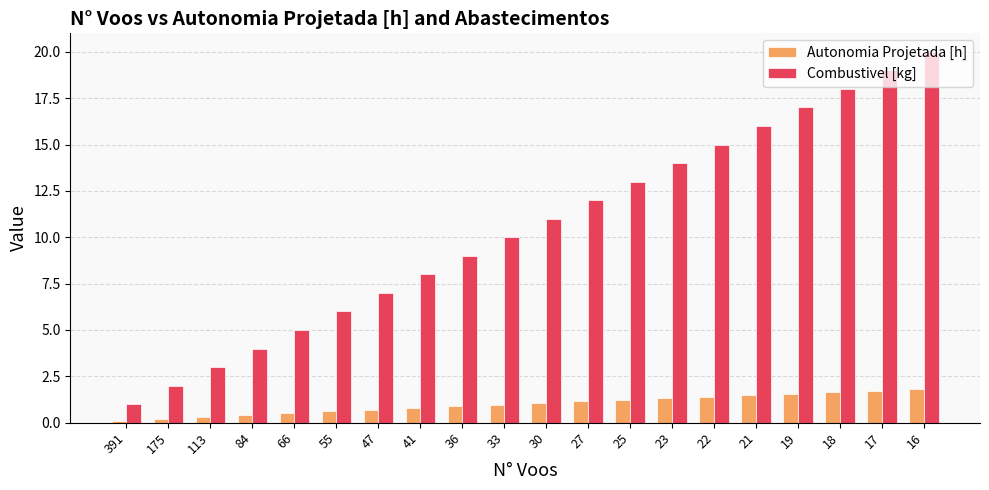

Is the value of Autonomia Projetada [h] at 16 greater than the value of Combustivel [kg] at 18?

No